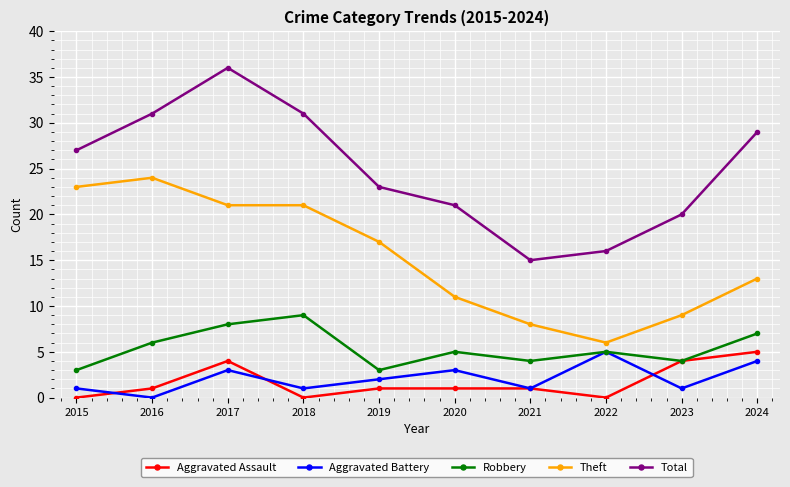

What is the total value across all series at 2022?

32